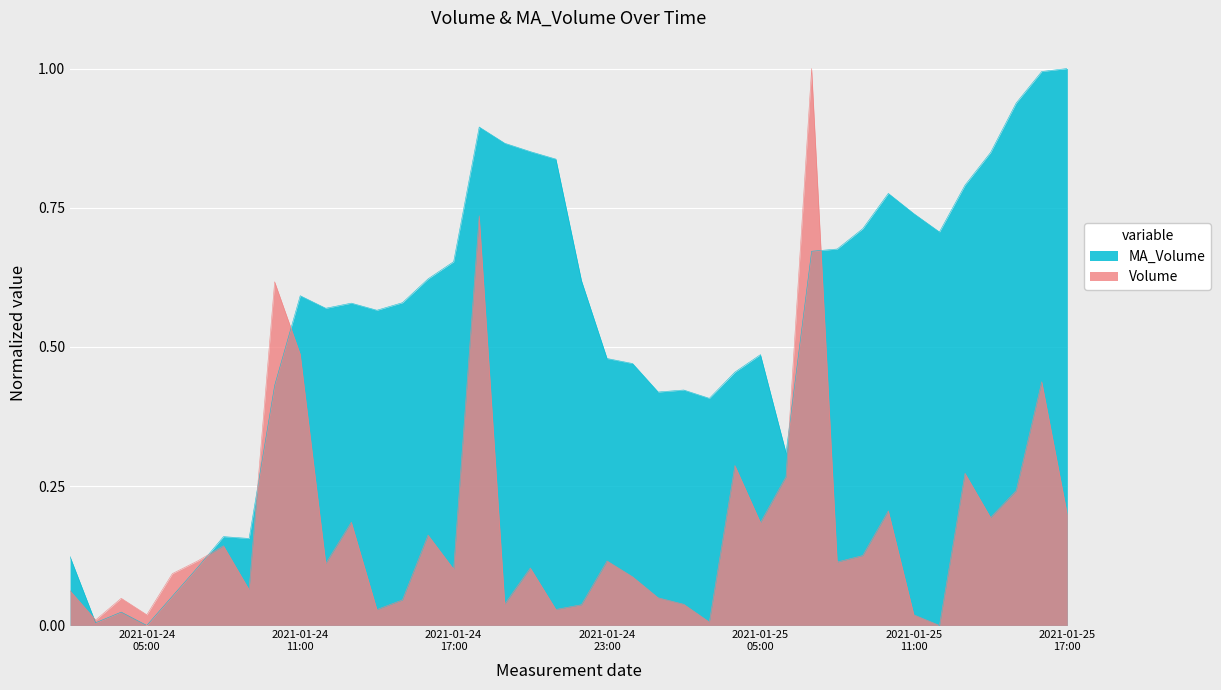

What is the maximum value for Volume?

1.0